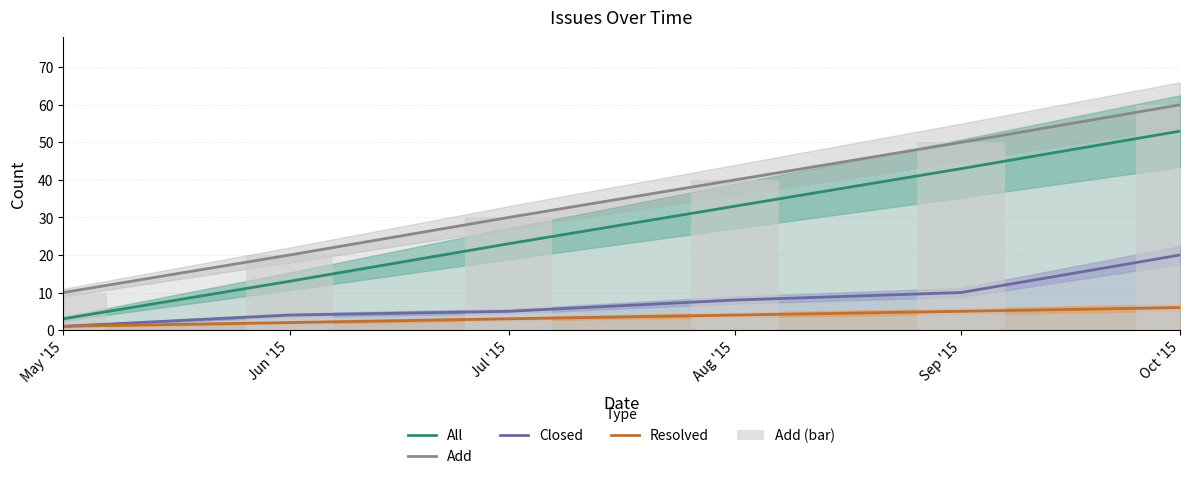

Which series has the widest spread of values?

All